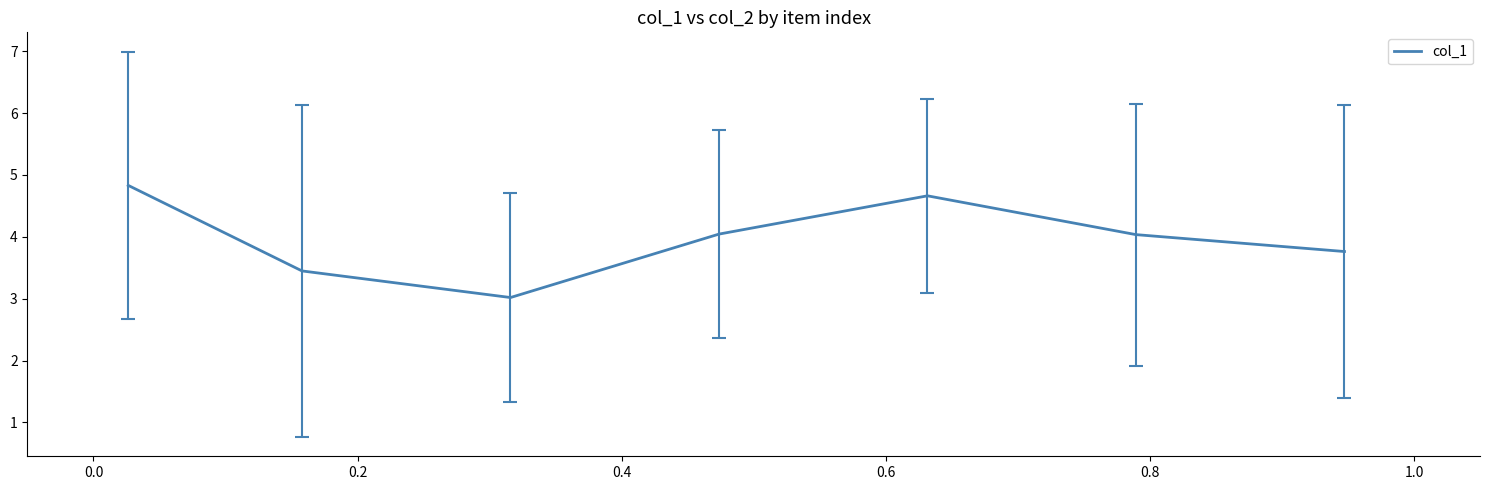

True or false: the data has more than 2 interior local peaks.

False